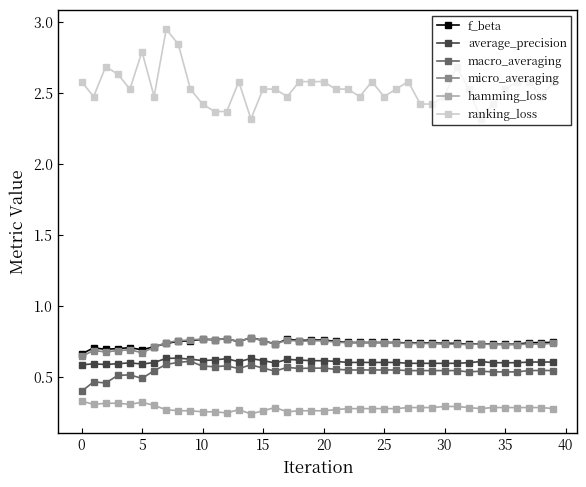

Which series has the largest total across all categories?

ranking_loss